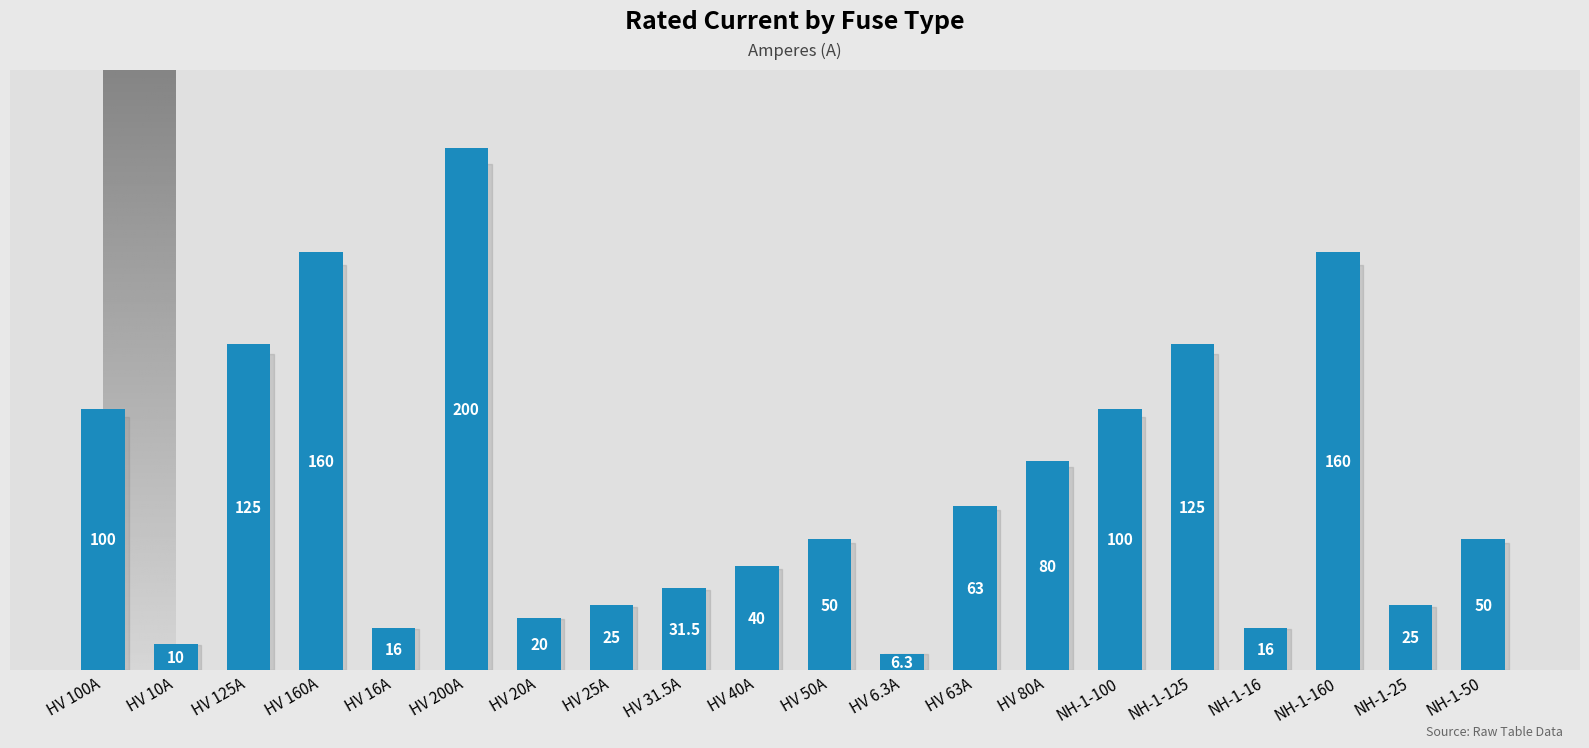

How many categories are shown in the chart?

20